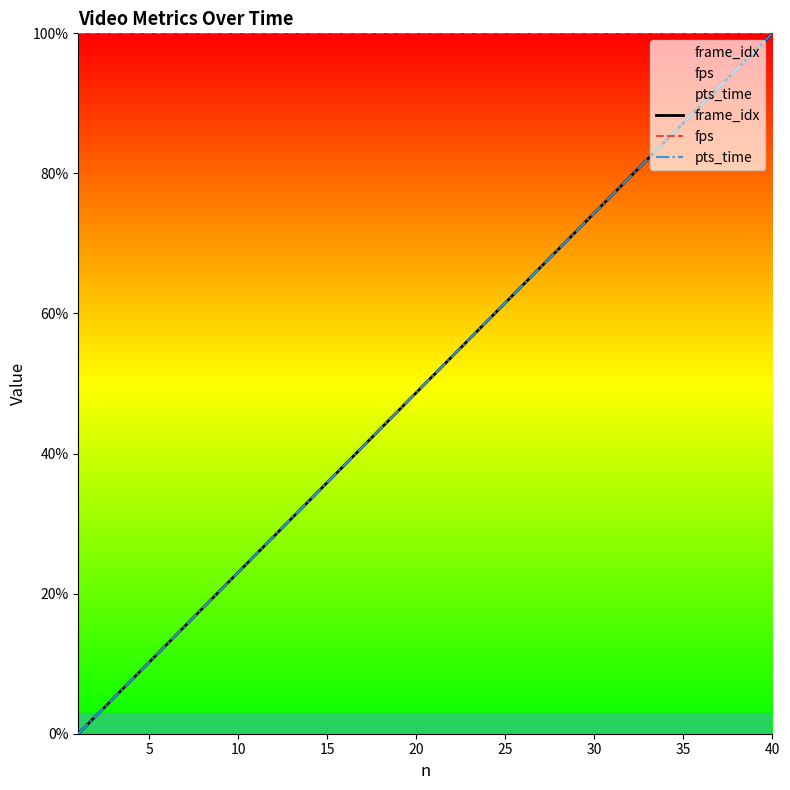

What is the difference between the maximum and minimum values in the pts_time series?

100.0